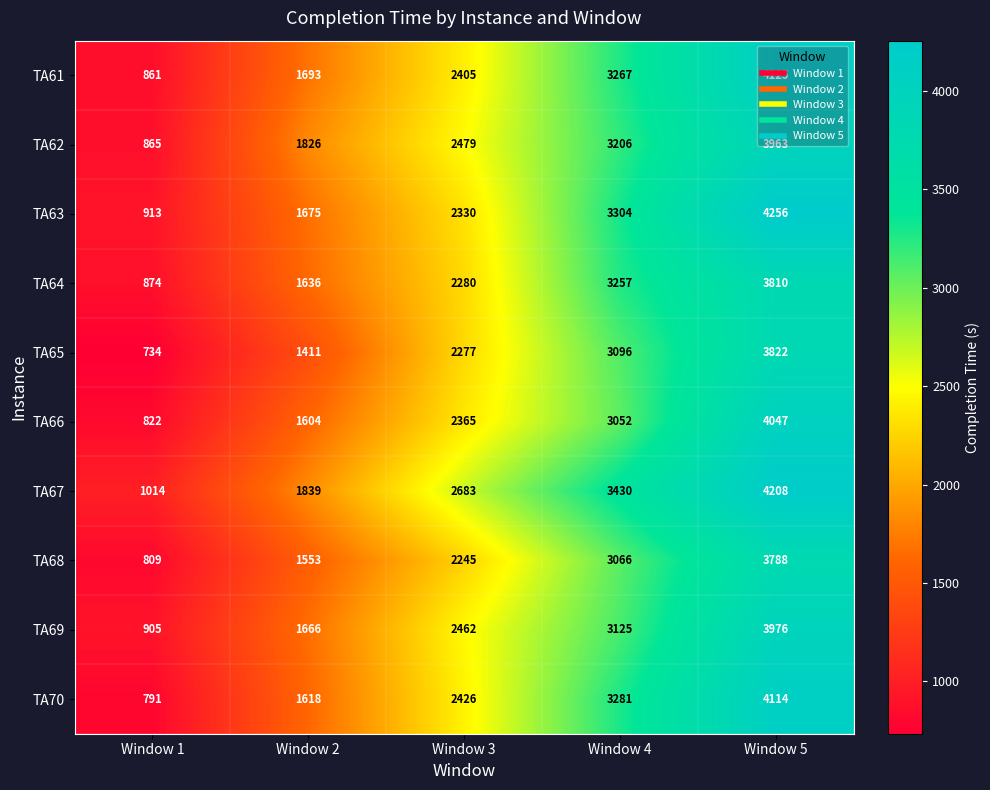

Count the number of categories in the chart.

5